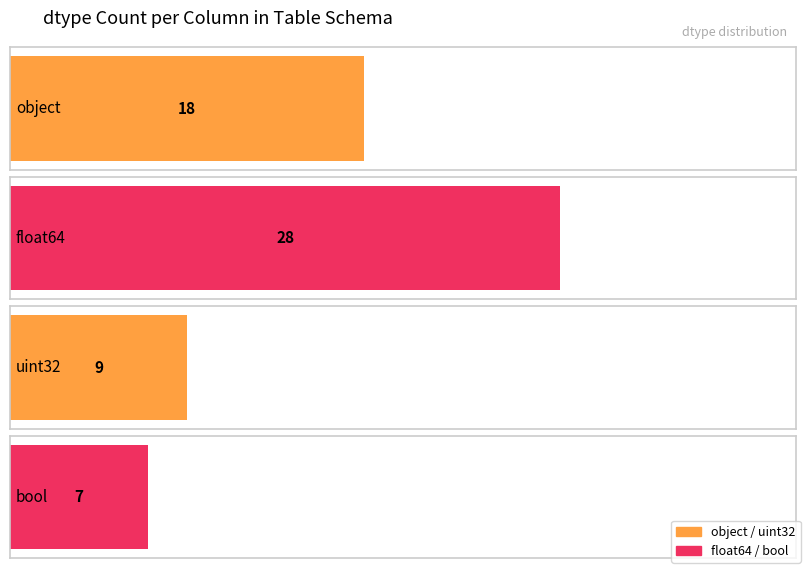

Reading left to right, transcribe all the data shown in this chart.

object=18	float64=28	uint32=9	bool=7